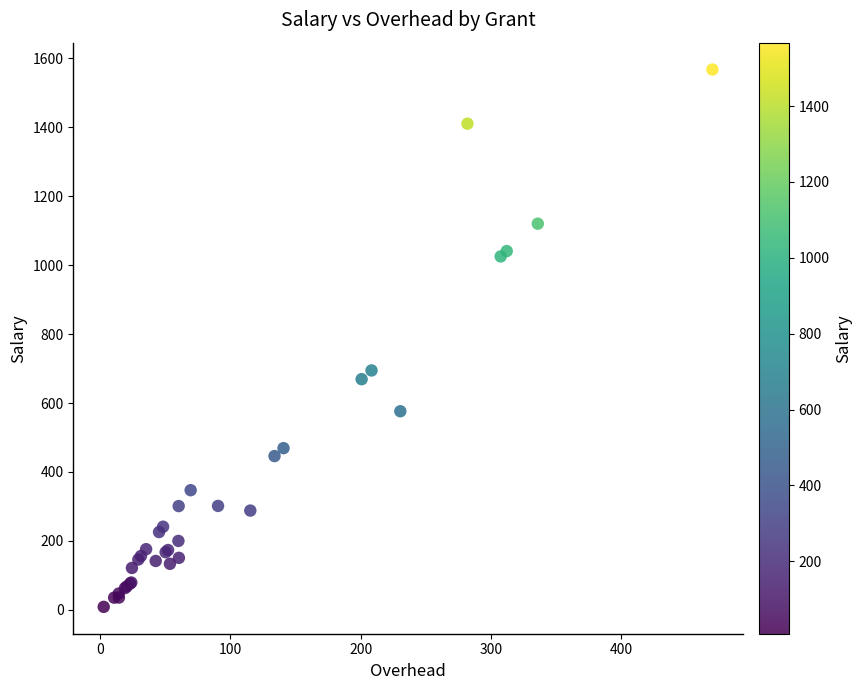

What Y value in the scatter plot is closest to 788?

694.5